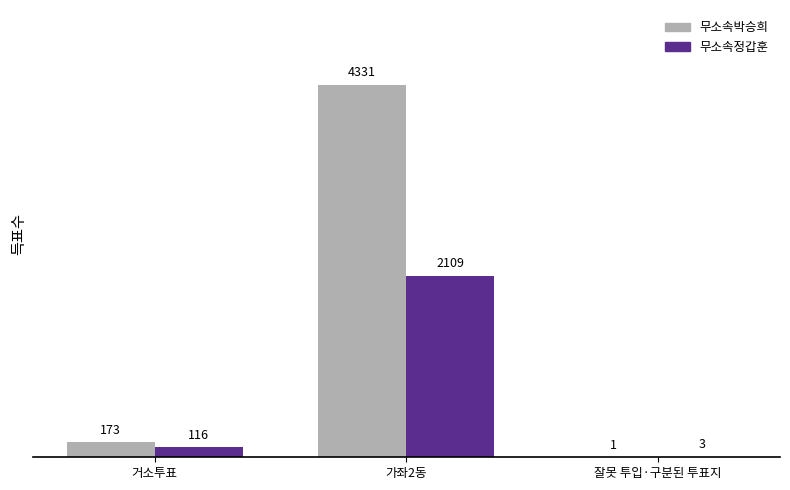

At which label is 무소속박승희 closest to 2166?

거소투표